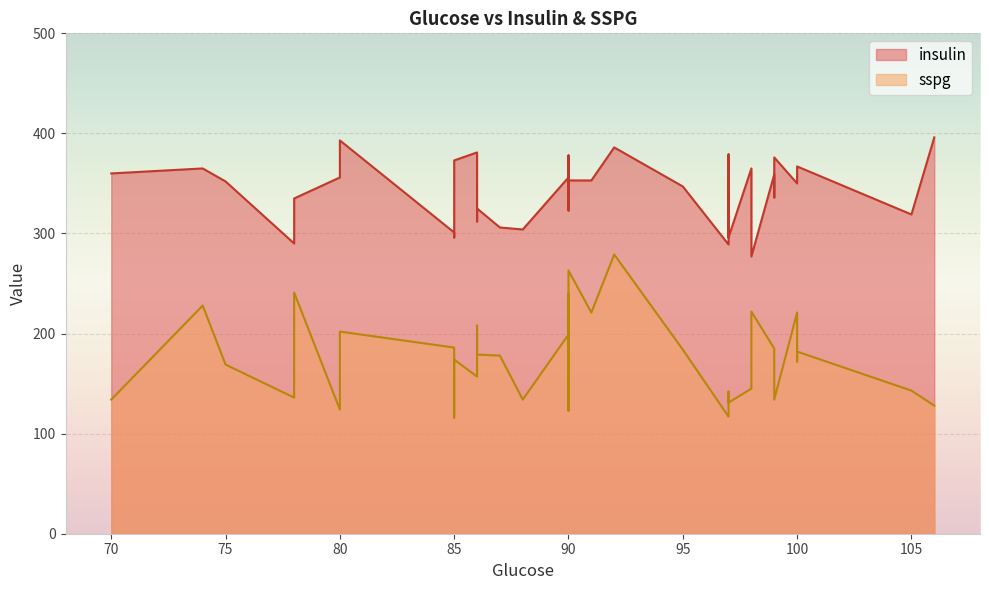

Rank the categories by insulin value from lowest to highest.

98, 97, 78, 97, 85, 85, 88, 87, 86, 105, 98, 90, 86, 90, 78, 99, 90, 95, 100, 100, 75, 91, 90, 80, 90, 99, 70, 90, 74, 98, 100, 90, 85, 99, 90, 97, 86, 92, 80, 106